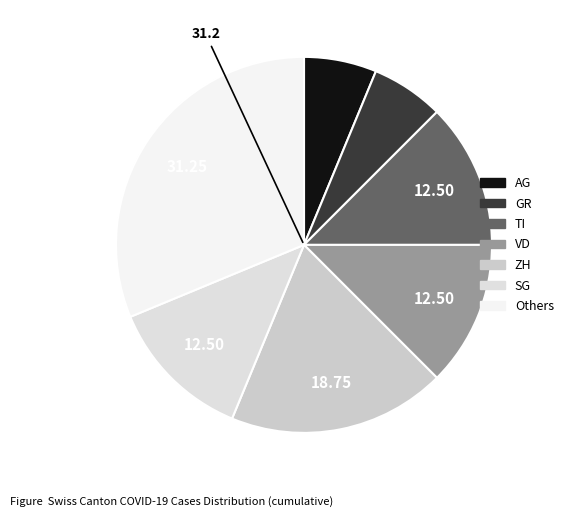

Is there any slice that represents more than half of the pie?

No